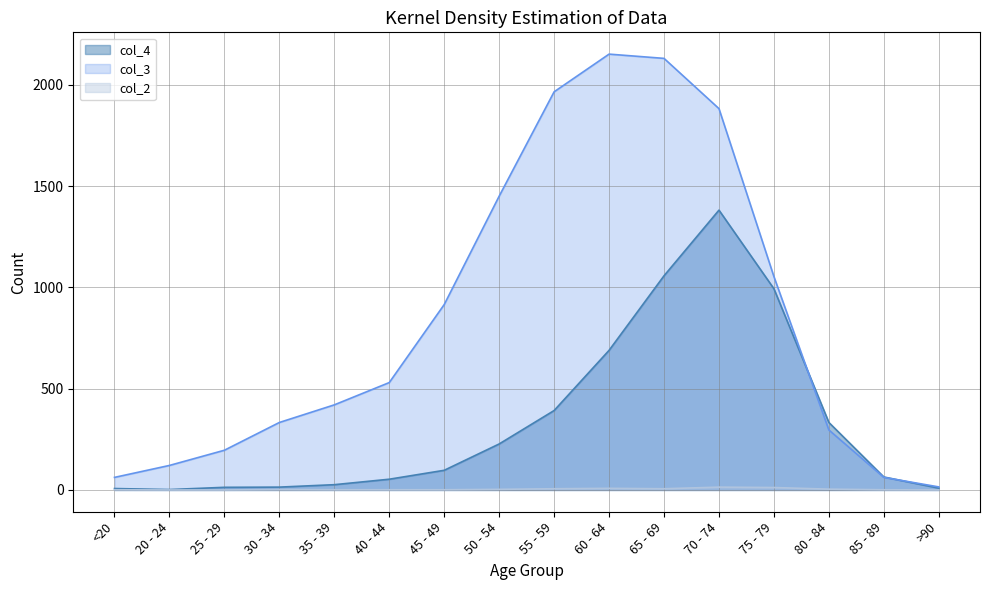

Between which two adjacent categories do col_4 and col_3 first intersect?

75 - 79 and 80 - 84